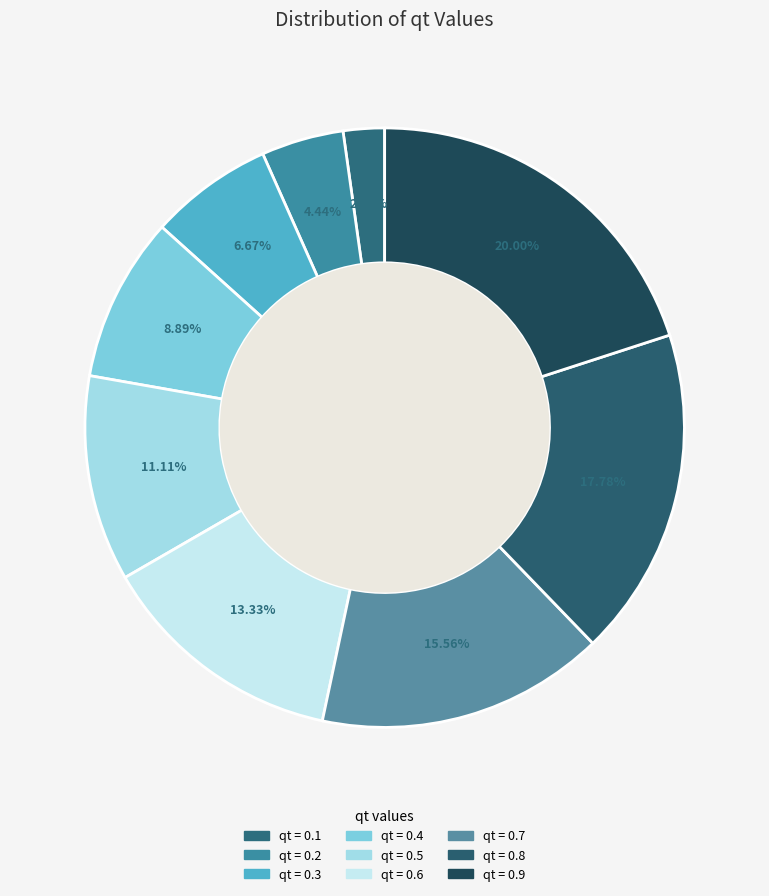

How many segments does this pie chart have?

9